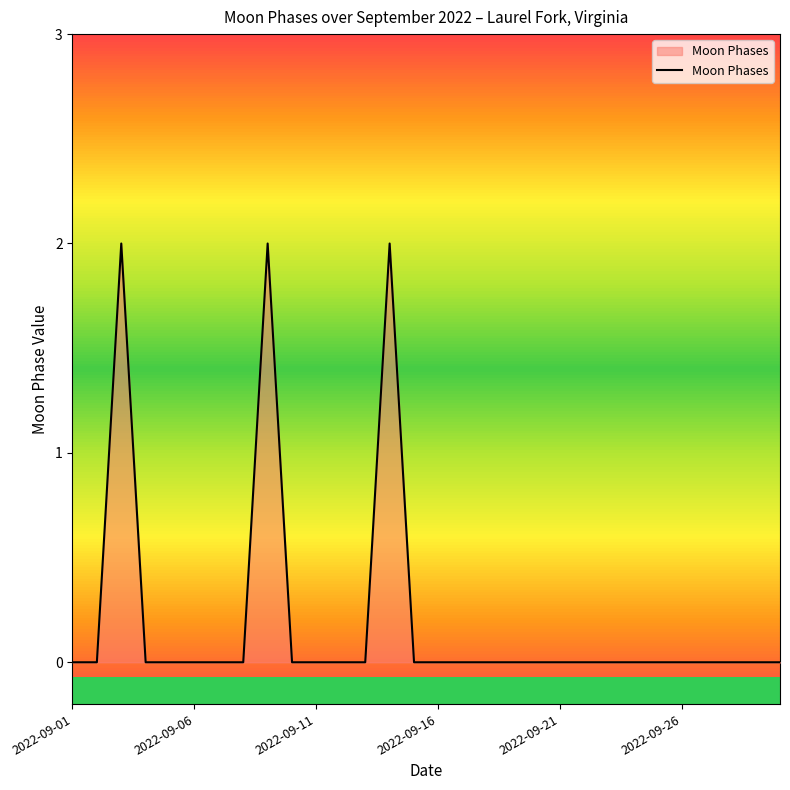

How many lines are shown in the chart?

1